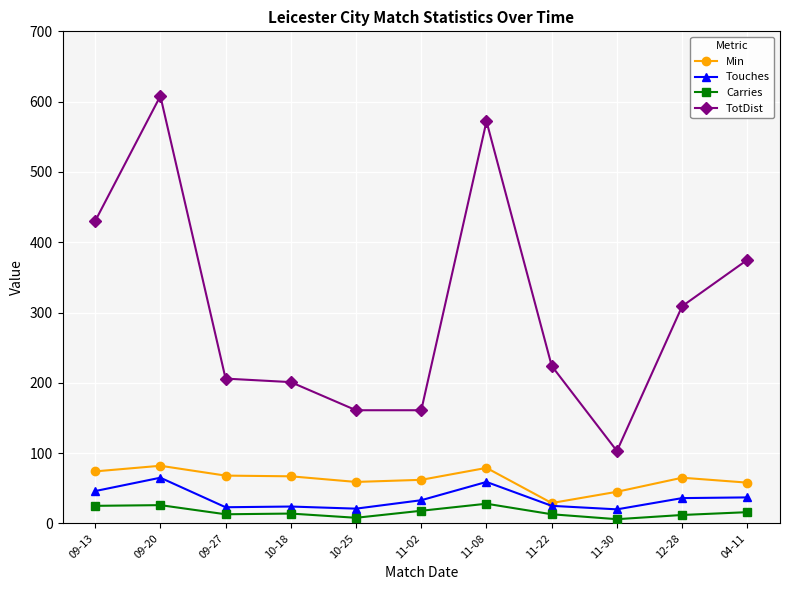

True or false: Min and Carries cross at least once.

False